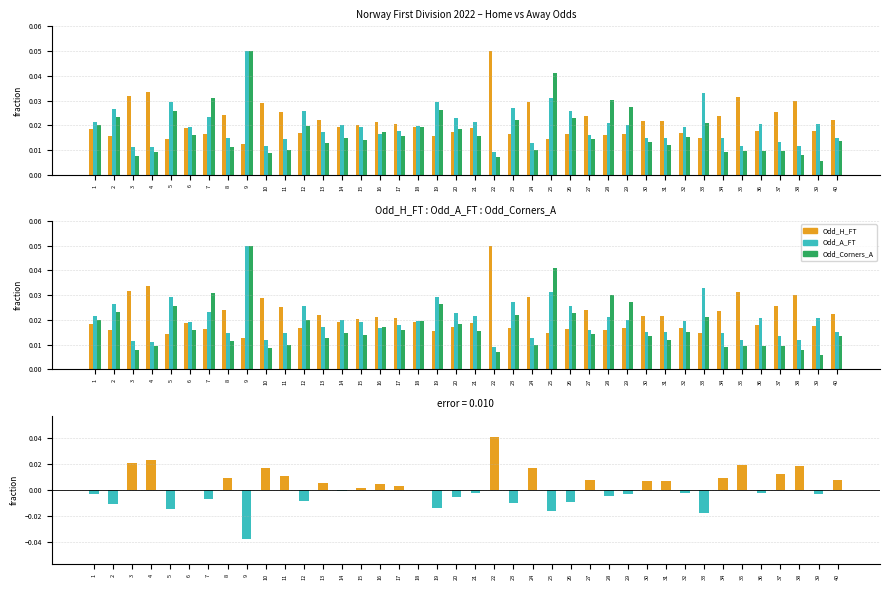

Reading left to right, list all the values displayed in this chart.

Odd_H_FT: 1=0.0	2=0.0	3=0.0	4=0.0	5=0.0	6=0.0	7=0.0	8=0.0	9=0.0	10=0.0	11=0.0	12=0.0	13=0.0	14=0.0	15=0.0	16=0.0	17=0.0	18=0.0	19=0.0	20=0.0	21=0.0	22=0.1	23=0.0	24=0.0	25=0.0	26=0.0	27=0.0	28=0.0	29=0.0	30=0.0	31=0.0	32=0.0	33=0.0	34=0.0	35=0.0	36=0.0	37=0.0	38=0.0	39=0.0	40=0.0
Odd_A_FT: 1=0.0	2=0.0	3=0.0	4=0.0	5=0.0	6=0.0	7=0.0	8=0.0	9=0.1	10=0.0	11=0.0	12=0.0	13=0.0	14=0.0	15=0.0	16=0.0	17=0.0	18=0.0	19=0.0	20=0.0	21=0.0	22=0.0	23=0.0	24=0.0	25=0.0	26=0.0	27=0.0	28=0.0	29=0.0	30=0.0	31=0.0	32=0.0	33=0.0	34=0.0	35=0.0	36=0.0	37=0.0	38=0.0	39=0.0	40=0.0
Odd_Corners_A: 1=0.0	2=0.0	3=0.0	4=0.0	5=0.0	6=0.0	7=0.0	8=0.0	9=0.1	10=0.0	11=0.0	12=0.0	13=0.0	14=0.0	15=0.0	16=0.0	17=0.0	18=0.0	19=0.0	20=0.0	21=0.0	22=0.0	23=0.0	24=0.0	25=0.0	26=0.0	27=0.0	28=0.0	29=0.0	30=0.0	31=0.0	32=0.0	33=0.0	34=0.0	35=0.0	36=0.0	37=0.0	38=0.0	39=0.0	40=0.0
Odd_H_FT - Odd_A_FT: 1=-0.0	2=-0.0	3=0.0	4=0.0	5=-0.0	6=-0.0	7=-0.0	8=0.0	9=-0.0	10=0.0	11=0.0	12=-0.0	13=0.0	14=-0.0	15=0.0	16=0.0	17=0.0	18=-0.0	19=-0.0	20=-0.0	21=-0.0	22=0.0	23=-0.0	24=0.0	25=-0.0	26=-0.0	27=0.0	28=-0.0	29=-0.0	30=0.0	31=0.0	32=-0.0	33=-0.0	34=0.0	35=0.0	36=-0.0	37=0.0	38=0.0	39=-0.0	40=0.0